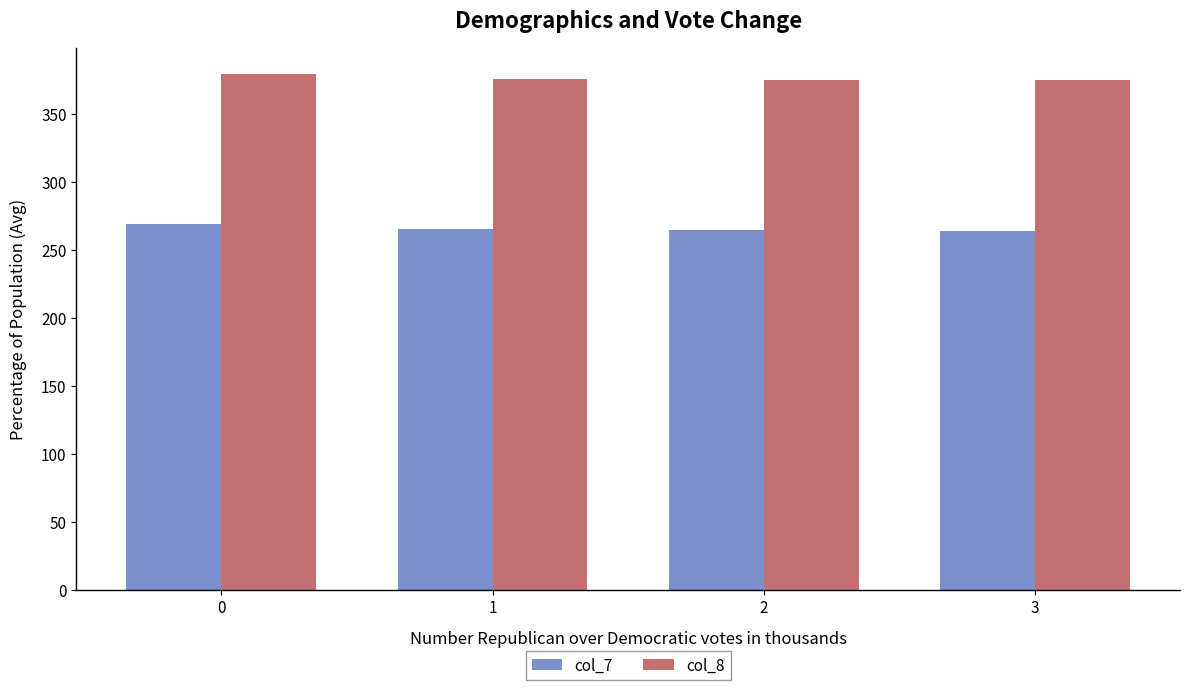

What is the lowest value of the col_8 series?

374.8